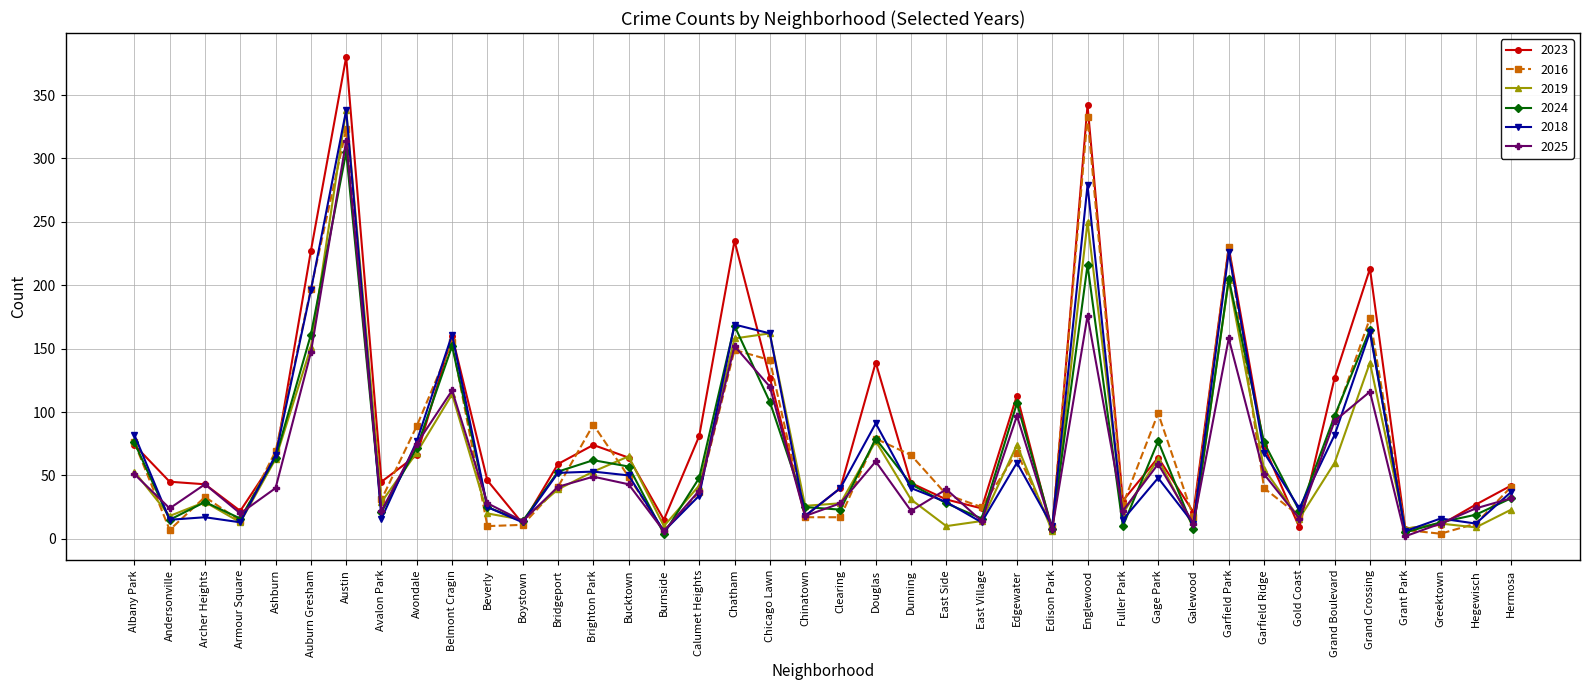

What is the total value across all series at Beverly?

154